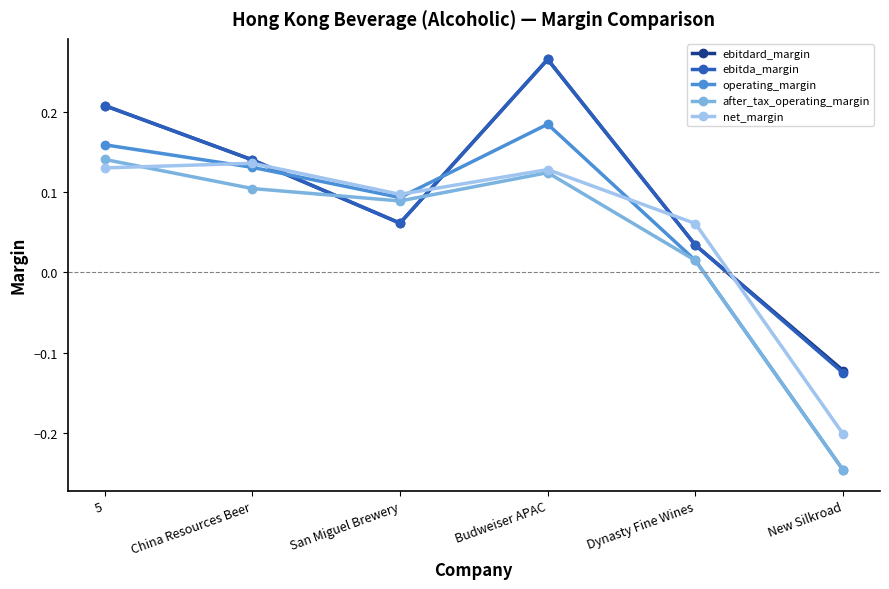

Where does the net_margin series first go above 0?

5